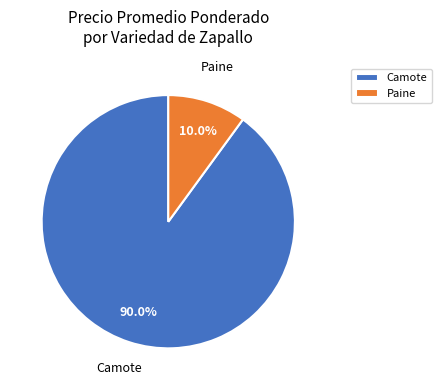

What portion of the pie excludes Paine?

90.0%